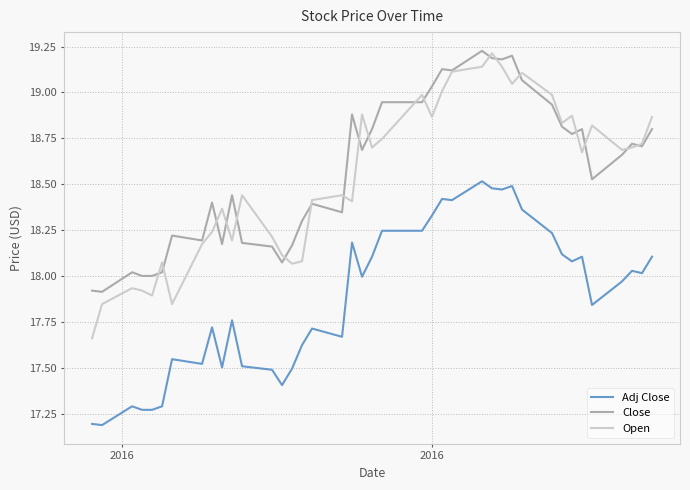

Which series has the widest spread of values?

Open